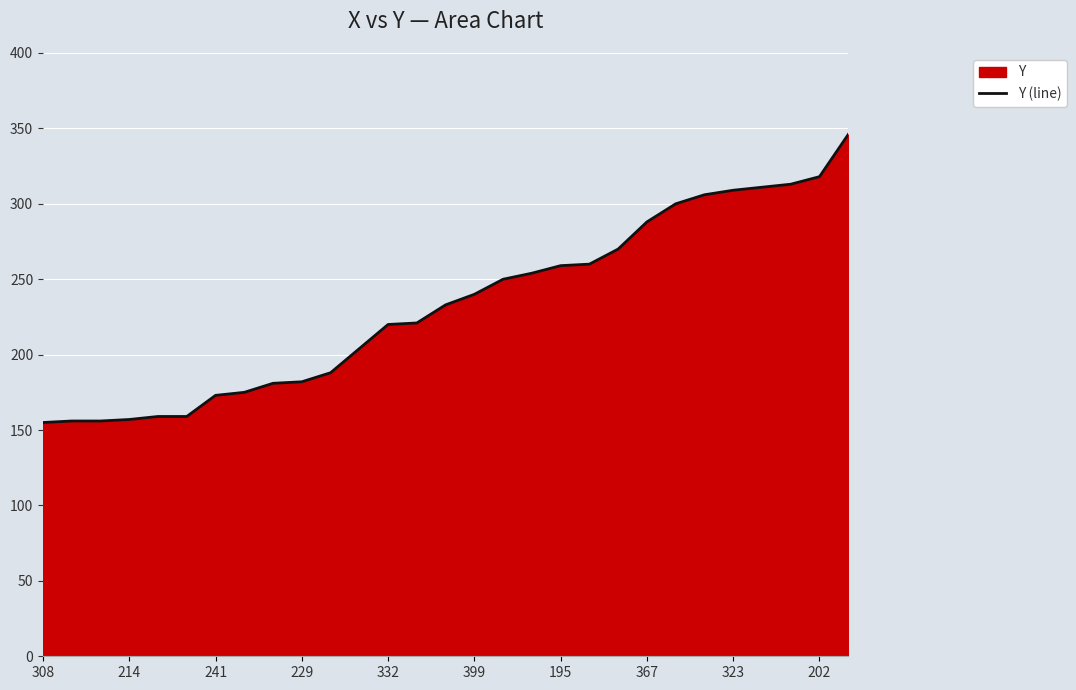

What is the difference between the maximum and second lowest values?

190